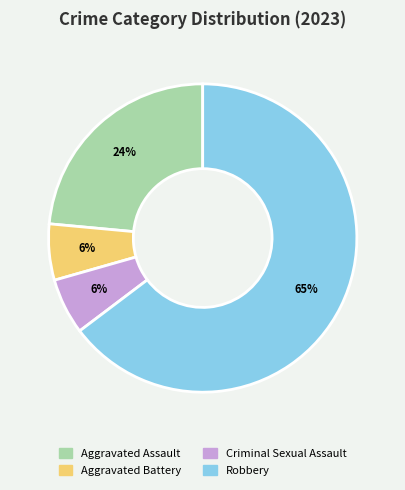

What is the largest slice in the pie chart?

Robbery